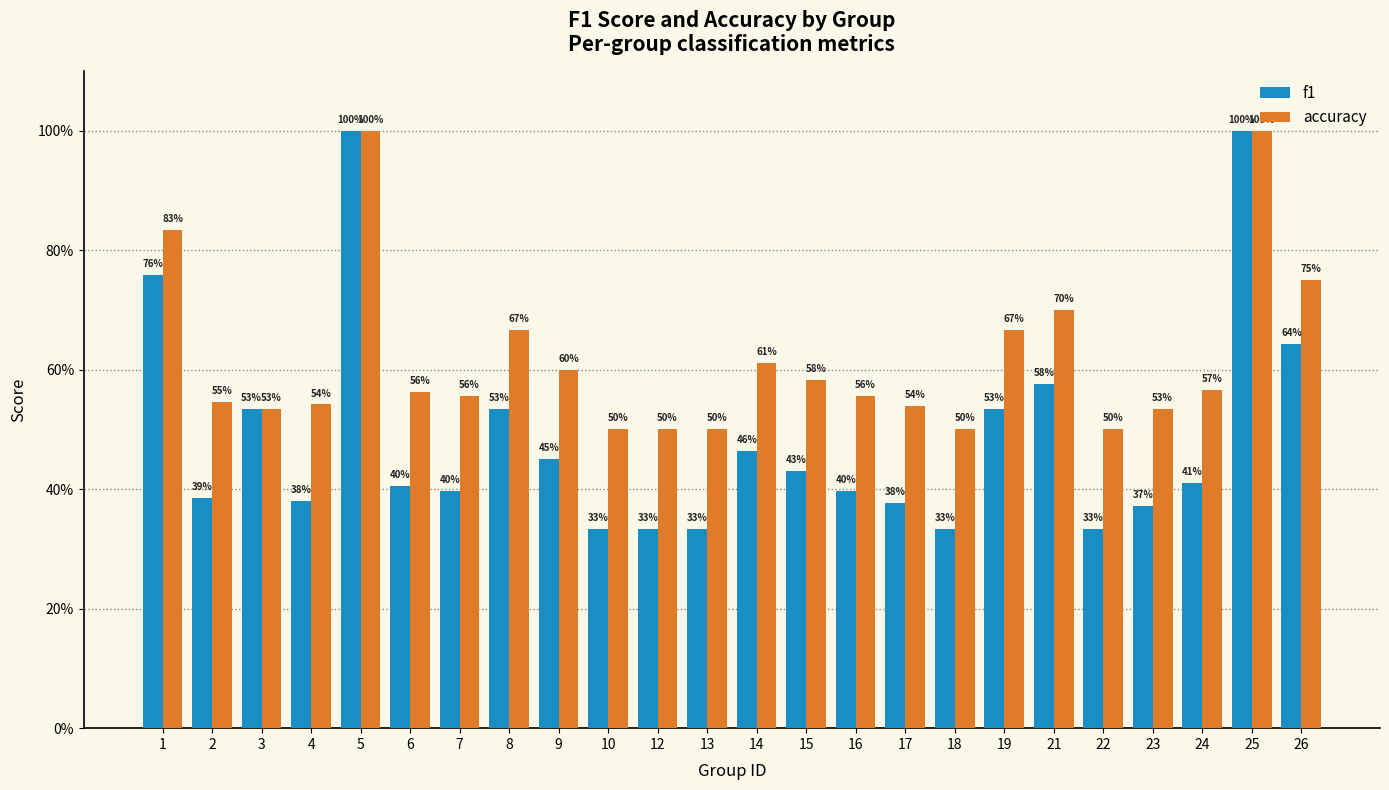

What is the difference between the maximum and second lowest values in the f1 series?

0.7